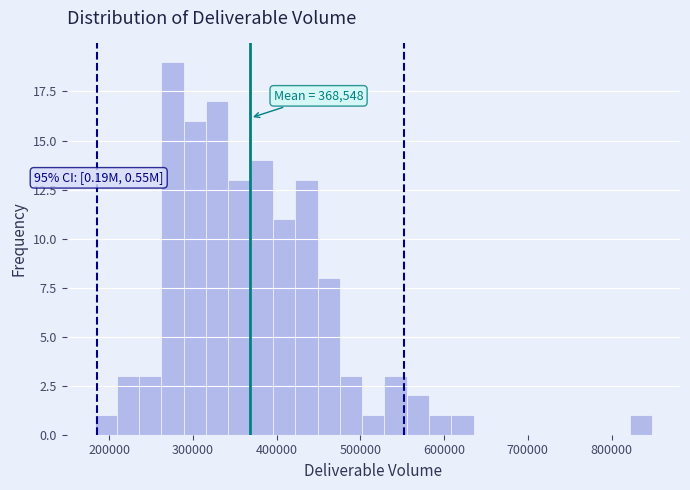

Around what value on the x-axis is the tallest bar? Give the approximate position of its centre, as read against the axis.

280000